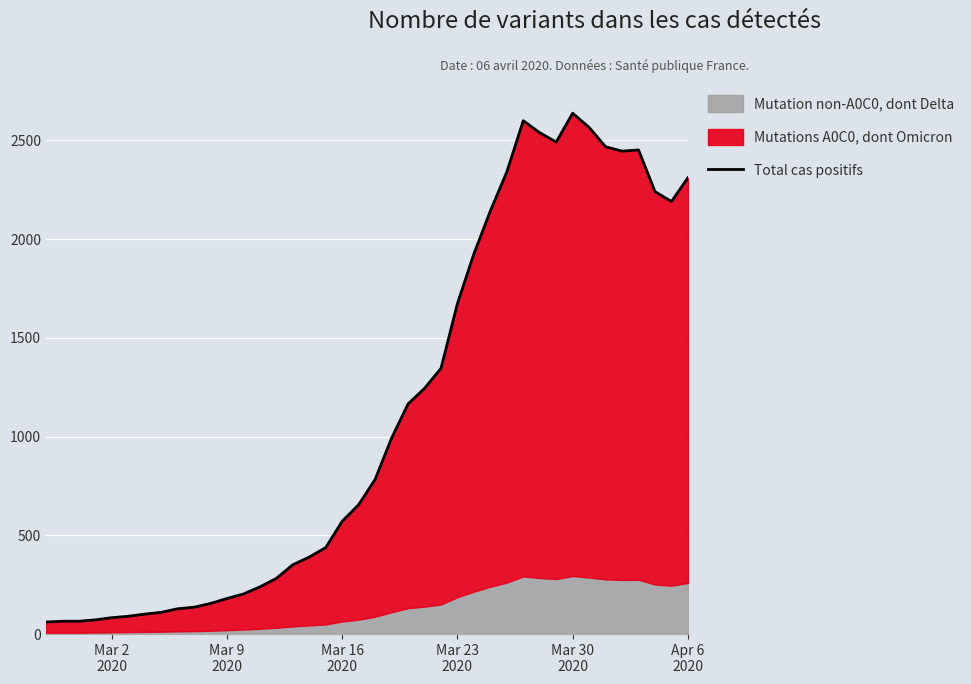

What is the greatest value displayed?

2637